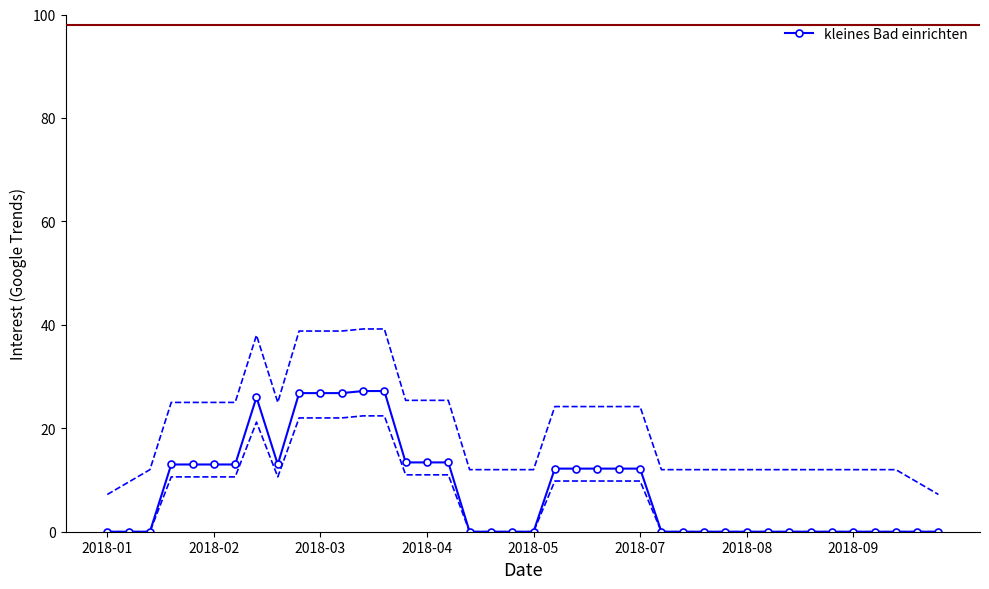

The kleines Bad einrichten series shows 11.2 at 2018-08. True or false?

False